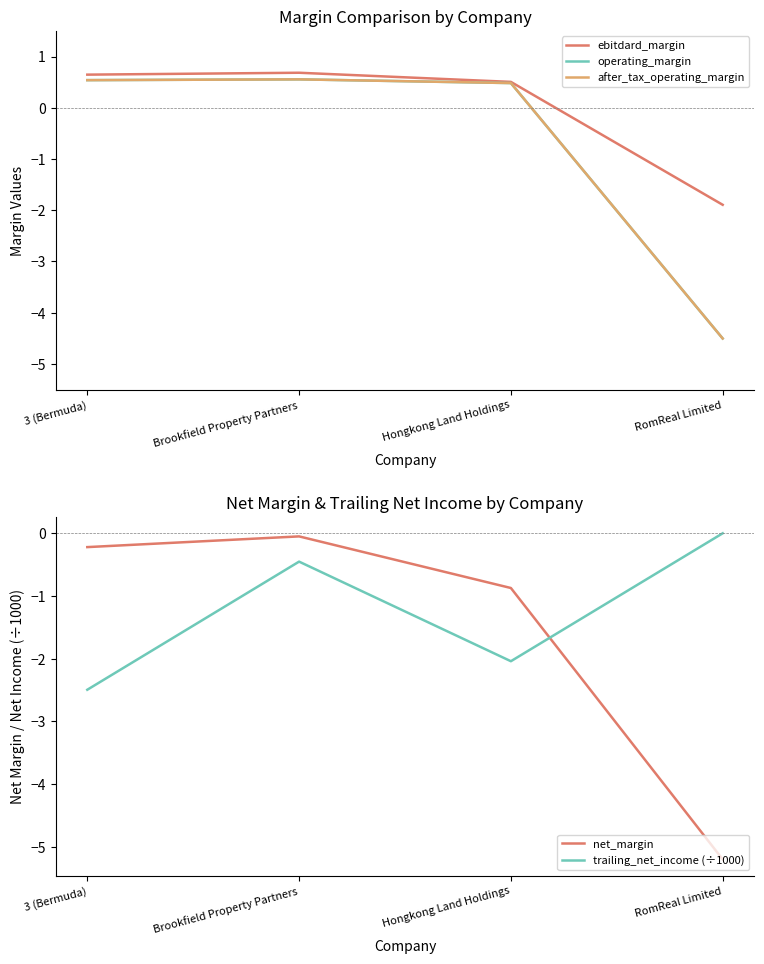

Reading left to right, transcribe all the data shown in this chart.

ebitdard_margin: 3 (Bermuda)=0.6	Brookfield Property Partners=0.7	Hongkong Land Holdings=0.5	RomReal Limited=-1.9
operating_margin: 3 (Bermuda)=0.5	Brookfield Property Partners=0.6	Hongkong Land Holdings=0.5	RomReal Limited=-4.5
after_tax_operating_margin: 3 (Bermuda)=0.5	Brookfield Property Partners=0.6	Hongkong Land Holdings=0.5	RomReal Limited=-4.5
net_margin: 3 (Bermuda)=-0.2	Brookfield Property Partners=-0.1	Hongkong Land Holdings=-0.9	RomReal Limited=-5.2
trailing_net_income (÷1000): 3 (Bermuda)=-2.5	Brookfield Property Partners=-0.5	Hongkong Land Holdings=-2.0	RomReal Limited=-0.0